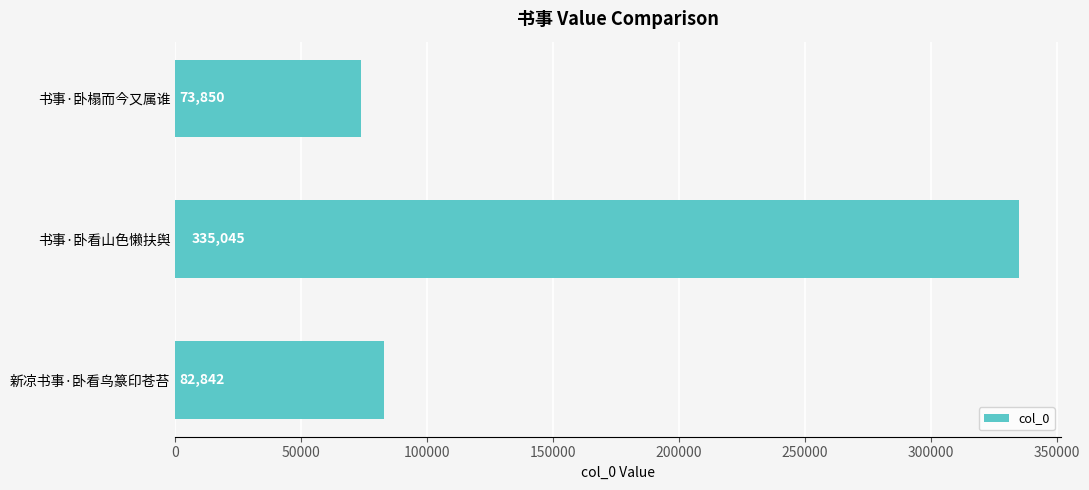

Does the chart contain stacked bars?

No